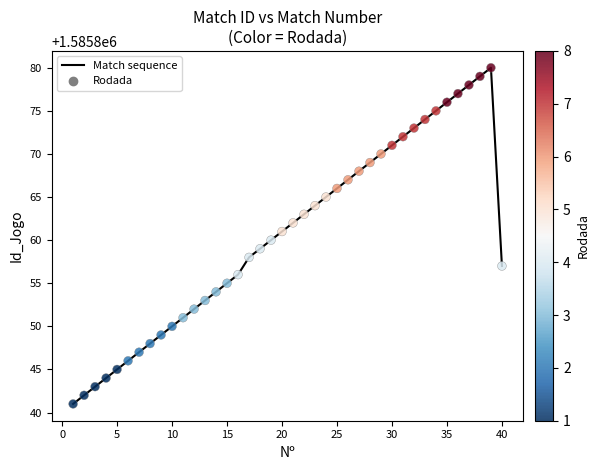

What is the minimum value shown in the chart?

1585841